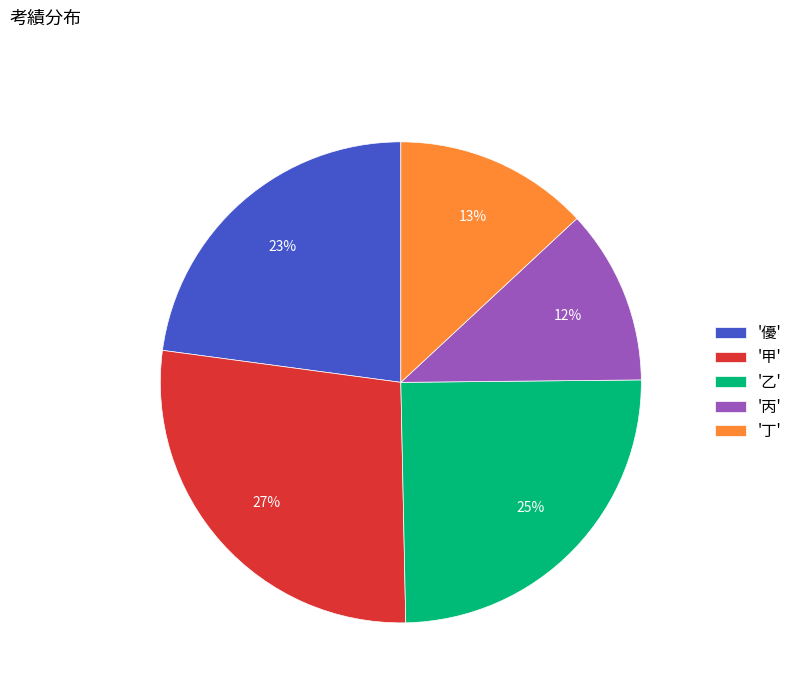

Is the sum of '甲' and '丁' greater than half?

No